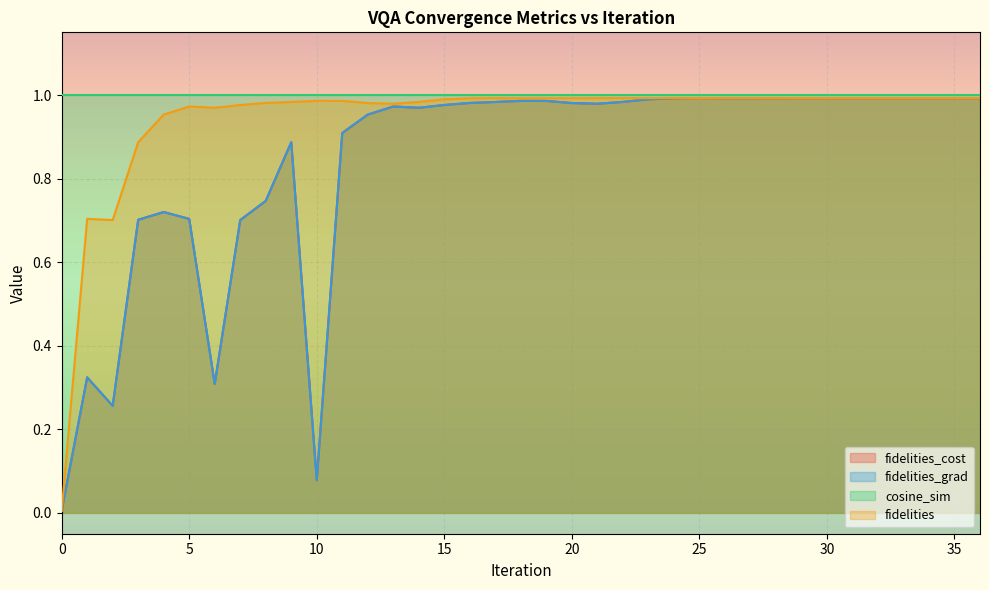

Does the chart display data point markers on the line(s)?

No